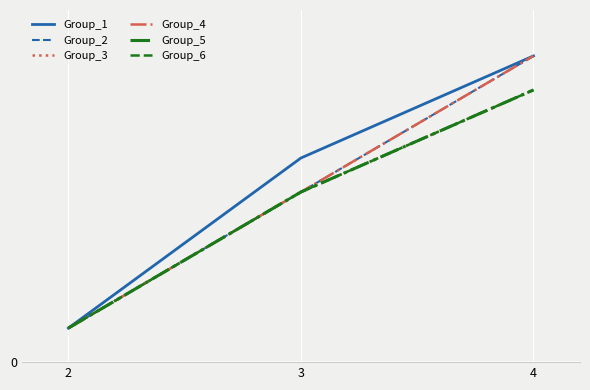

Which series has the largest total across all categories?

Group_1